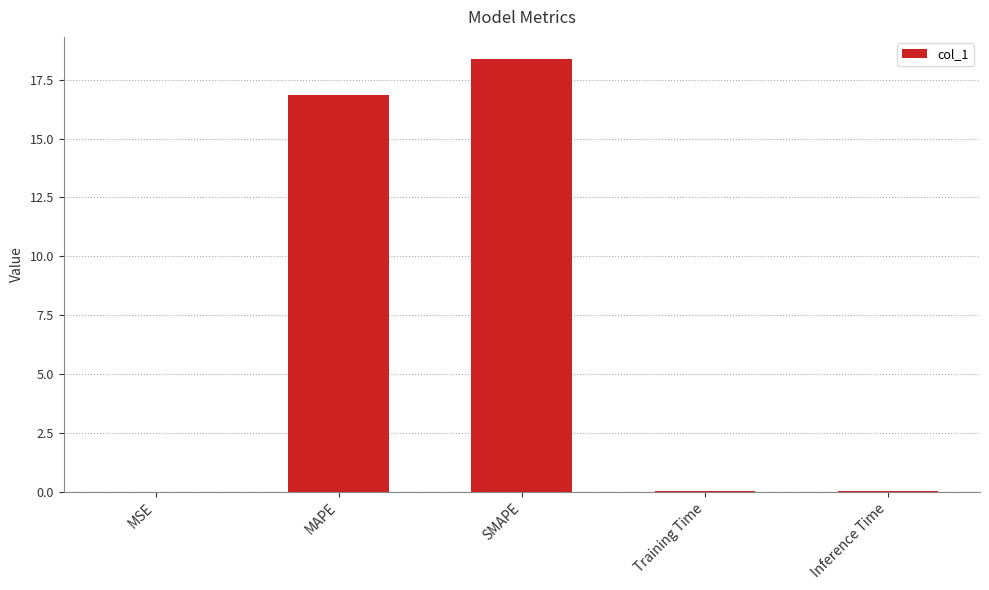

What is the sum of the values at MAPE and MSE?

16.8